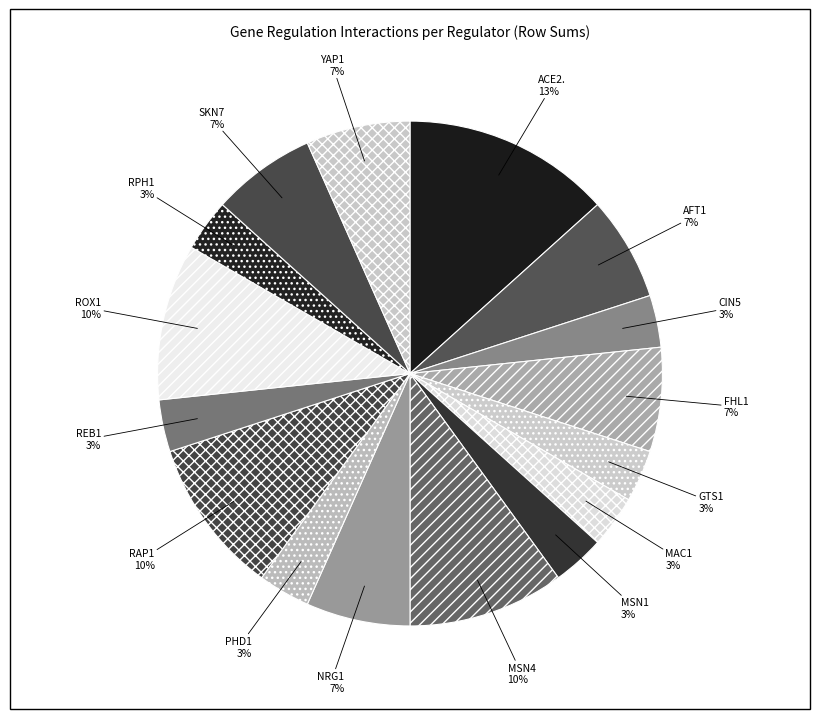

Which slice is the largest?

ACE2.